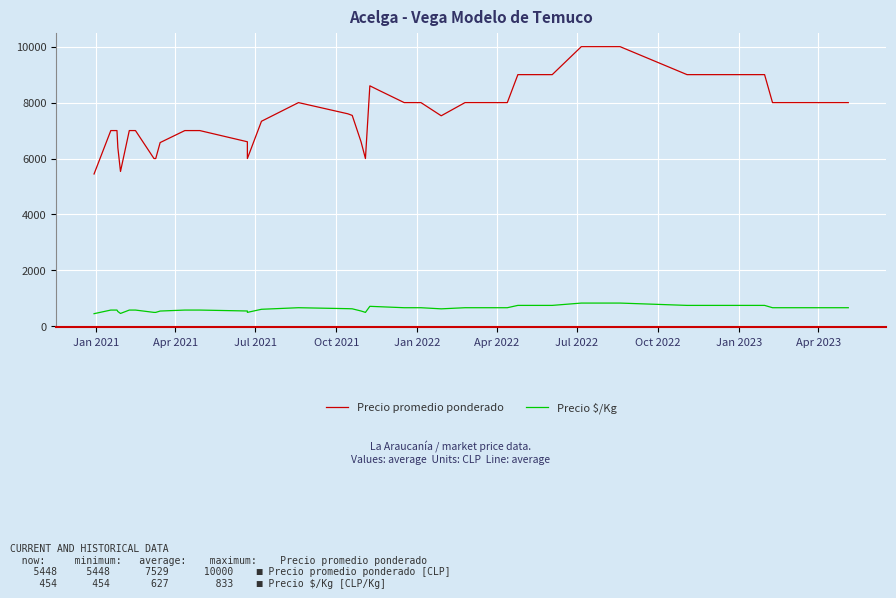

What is the average value of the Precio promedio ponderado series?

7530